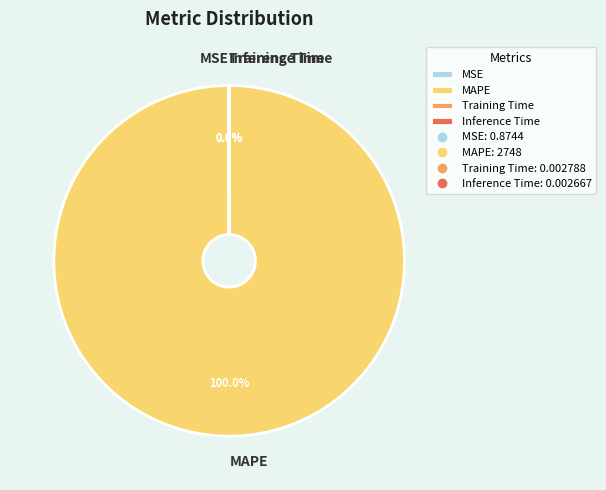

Which category has the biggest portion of the pie?

MAPE